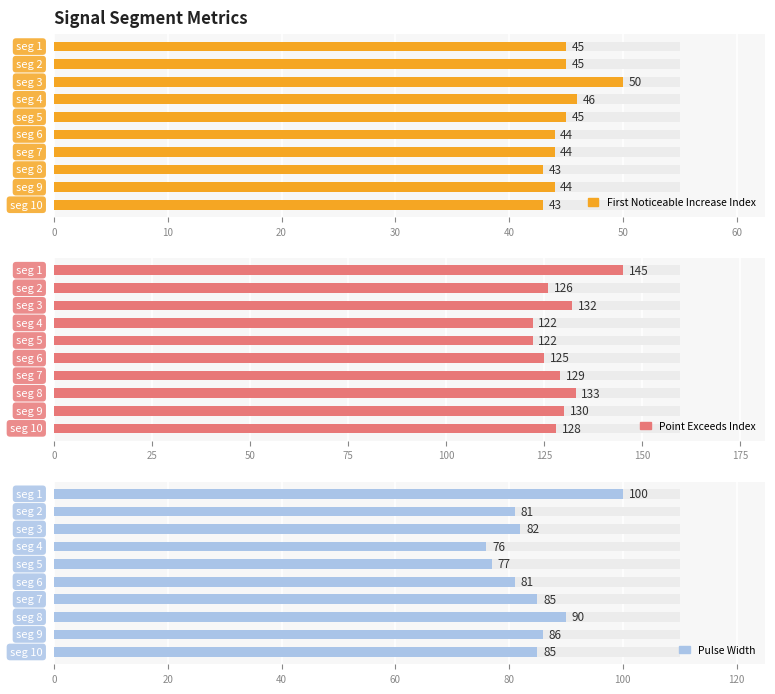

Rank the series by their average value, from lowest to highest.

First_Noticeable_Increase_Index, Pulse_Width, Point_Exceeds_Index